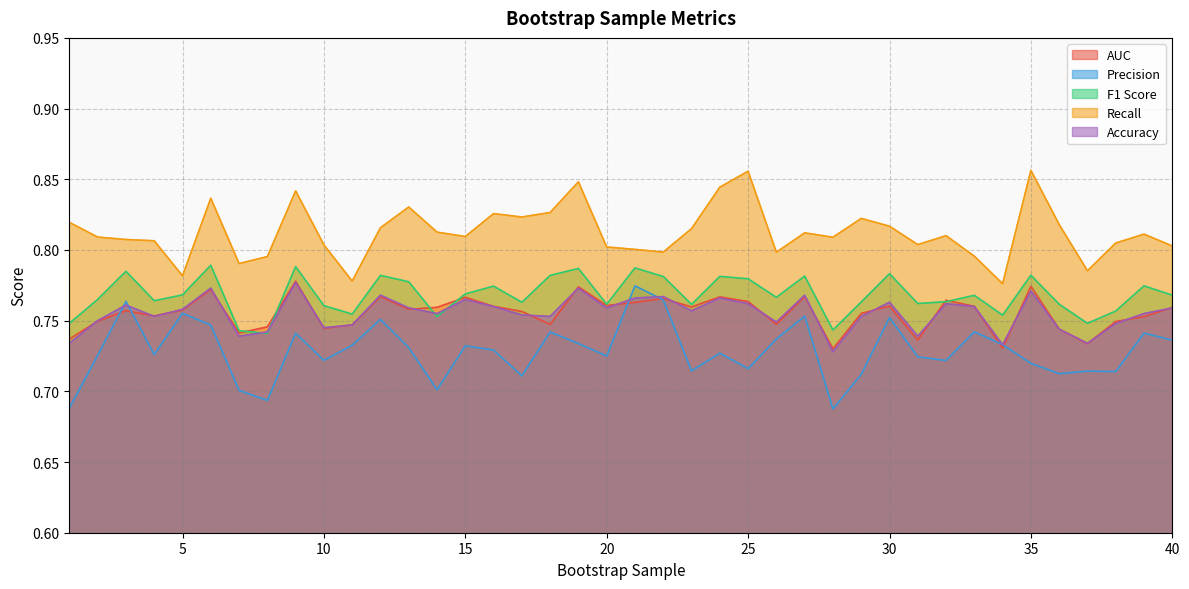

True or false: F1 Score has a value of 0.8 at 5.

True